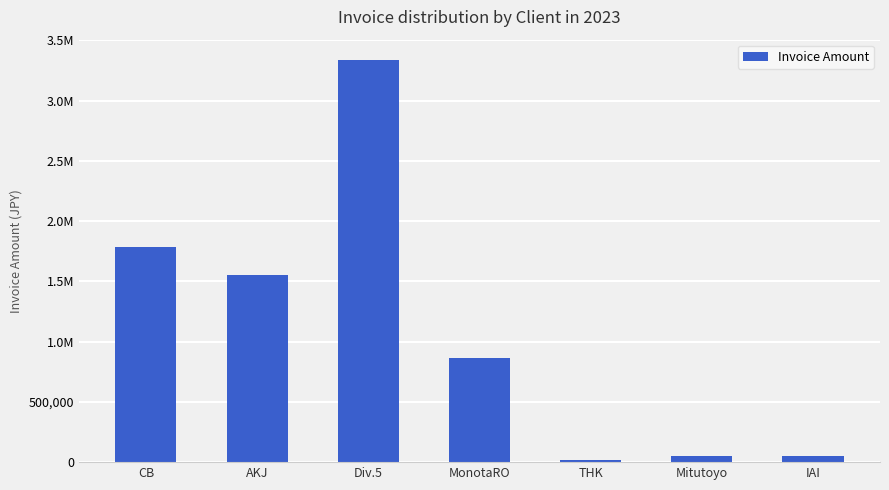

Does the chart contain any negative values?

No